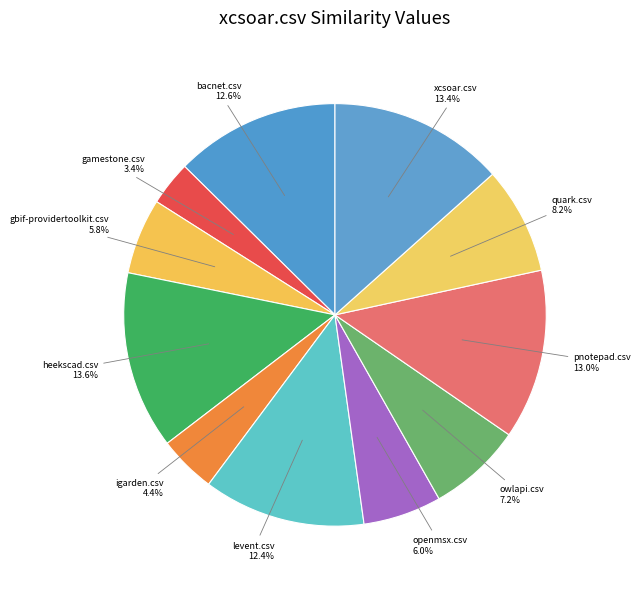

Between openmsx.csv and igarden.csv, which is larger?

openmsx.csv